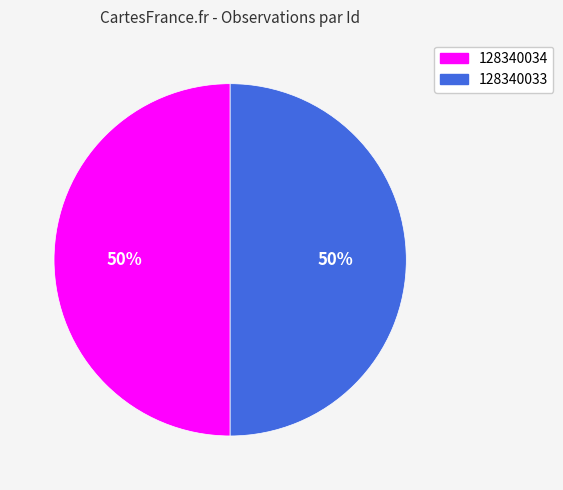

Is it true that 128340034 is 50% of the pie?

True